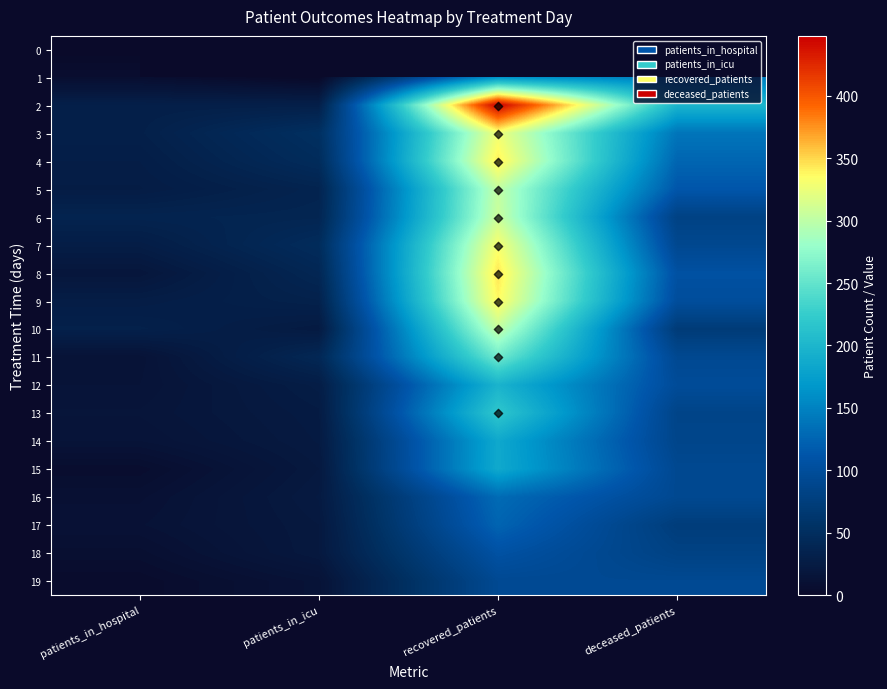

At which label does 16 reach its minimum?

patients_in_hospital